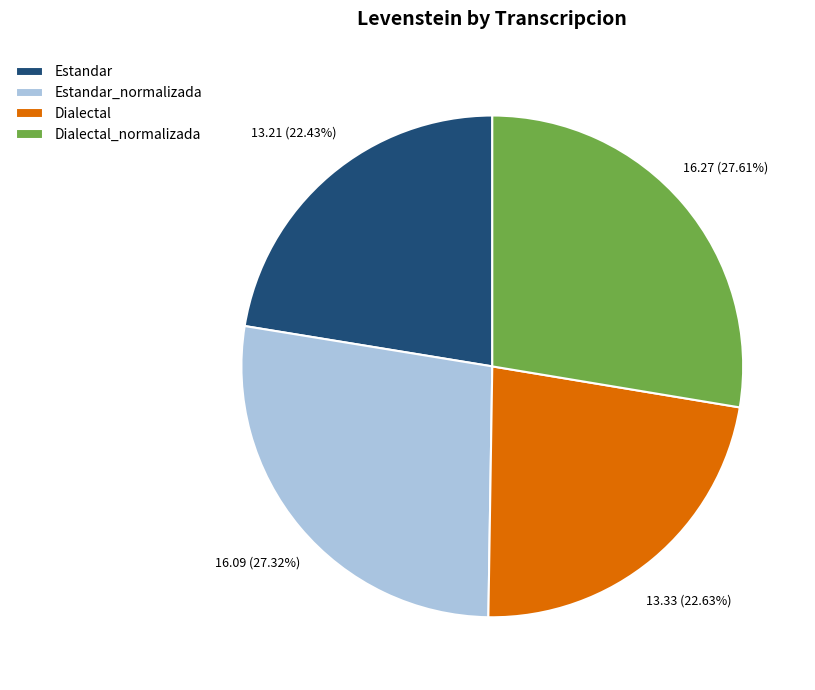

Does Dialectal_normalizada account for over 50% of the chart?

No